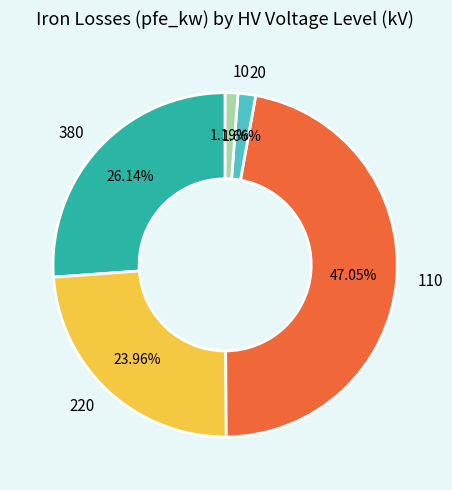

To the nearest percent, what portion does 20 represent?

2%